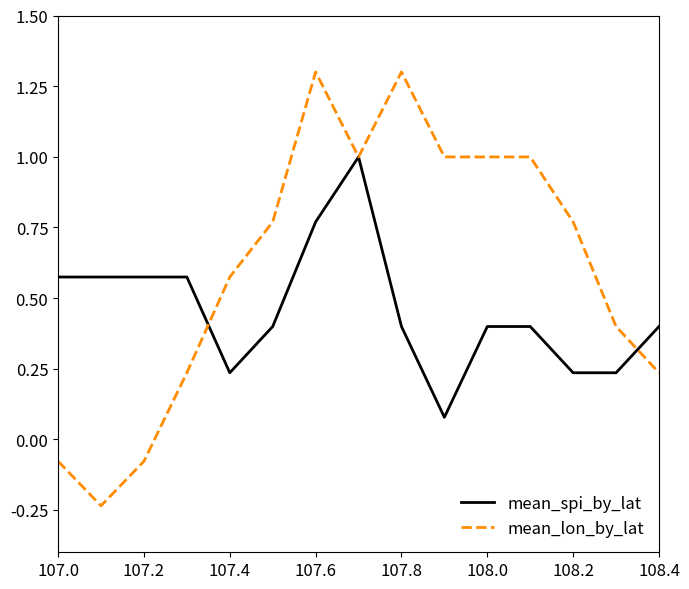

List the series in order of their overall mean, highest first.

mean_lon_by_lat, mean_spi_by_lat